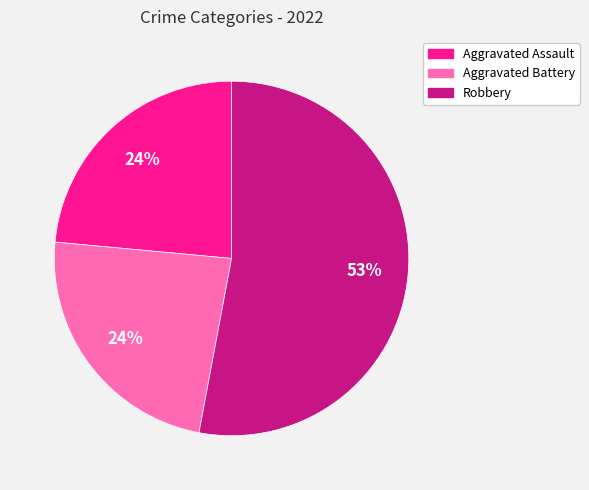

Which has a higher value, Robbery or Aggravated Battery?

Robbery